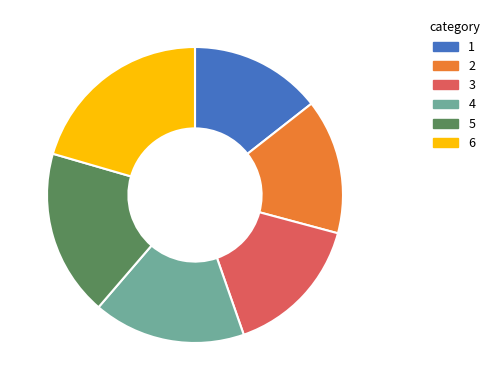

True or false: 1 accounts for 14% of the total.

True